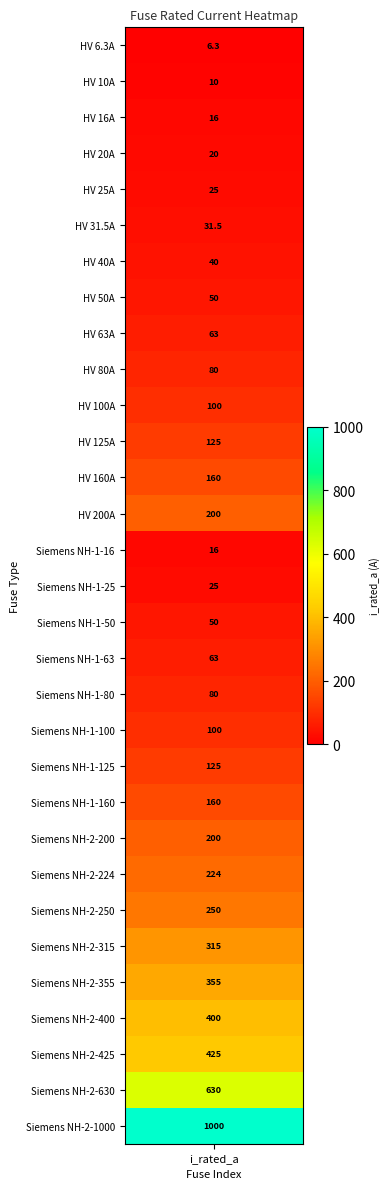

At which category does the chart reach its minimum across all series?

i_rated